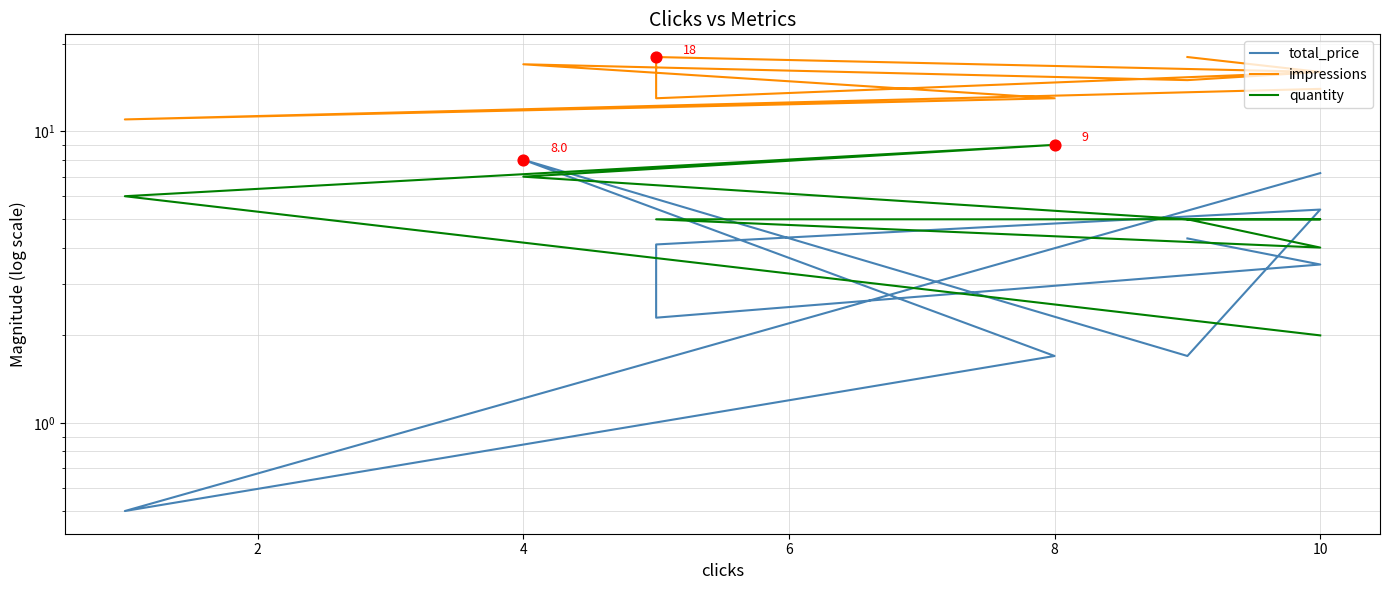

Which series has the largest total across all categories?

impressions